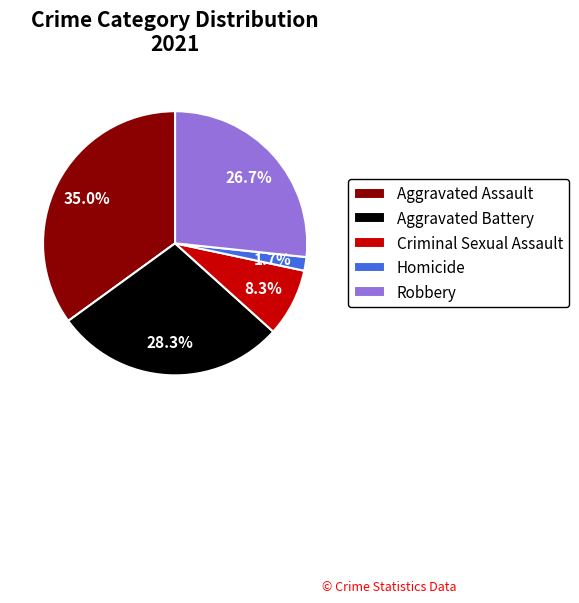

Count the number of slices in the pie.

5